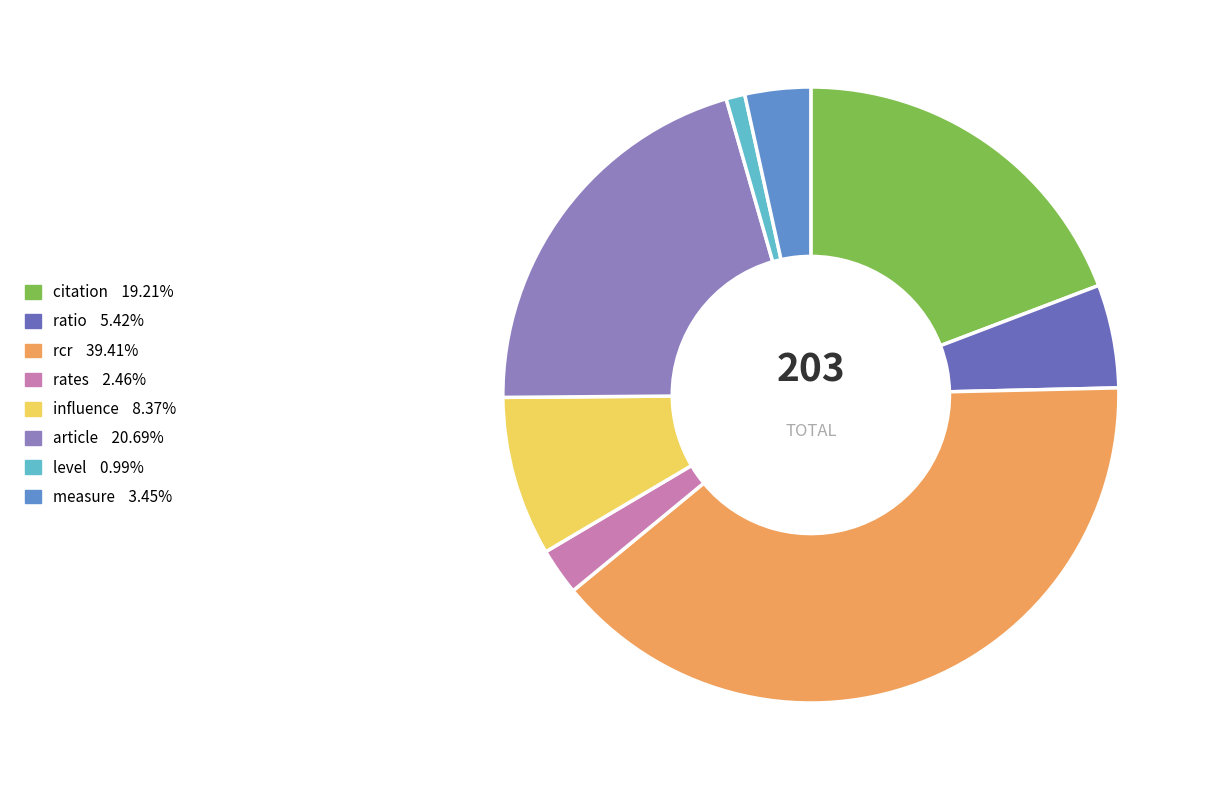

Rank the categories by value from lowest to highest.

level, rates, measure, ratio, influence, citation, article, rcr